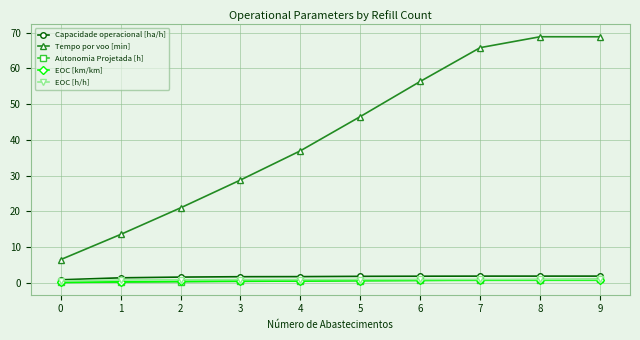

What are all the series names shown in the legend?

Capacidade operacional [ha/h], Tempo por voo [min], Autonomia Projetada [h], EOC [km/km], EOC [h/h]